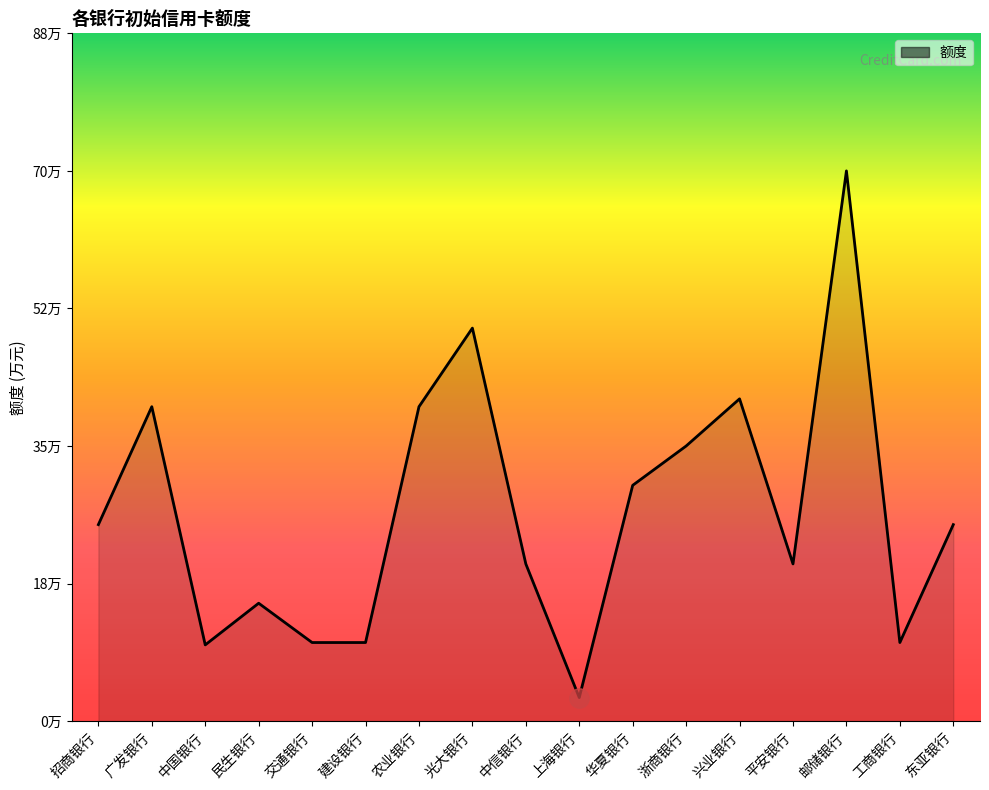

At which category does the data reach its first local peak?

广发银行